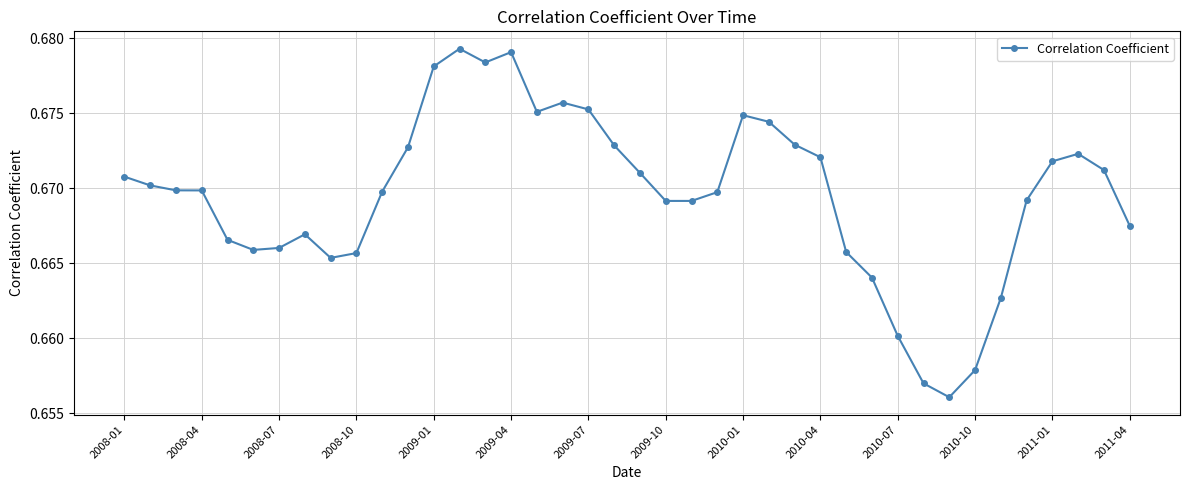

How many lines are shown in the chart?

1